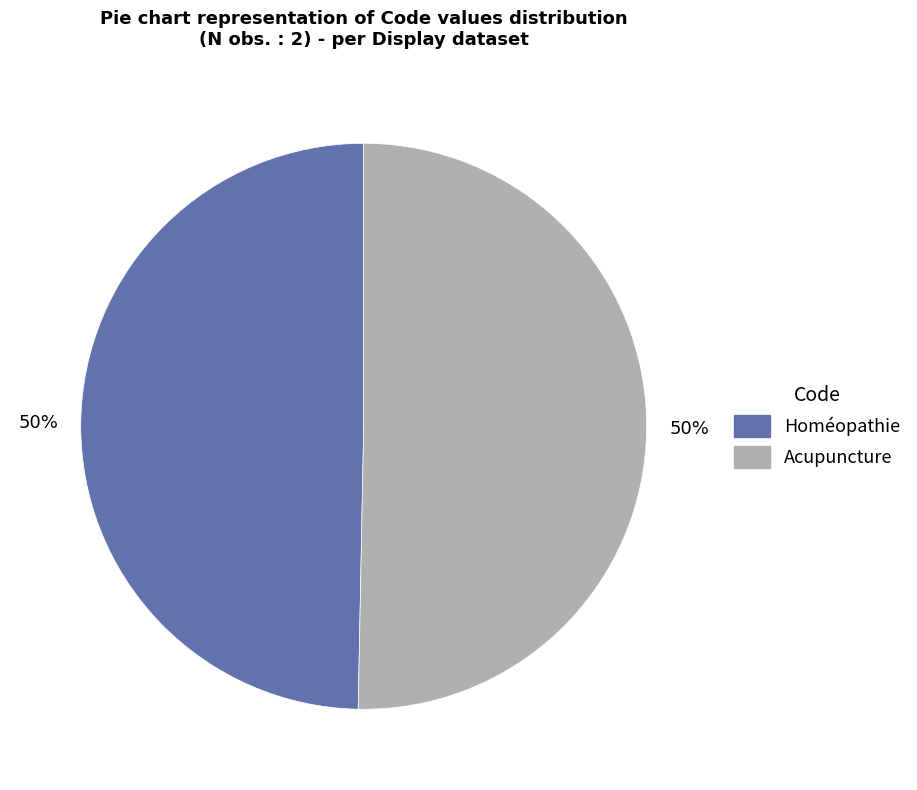

Count the number of slices in the pie.

2